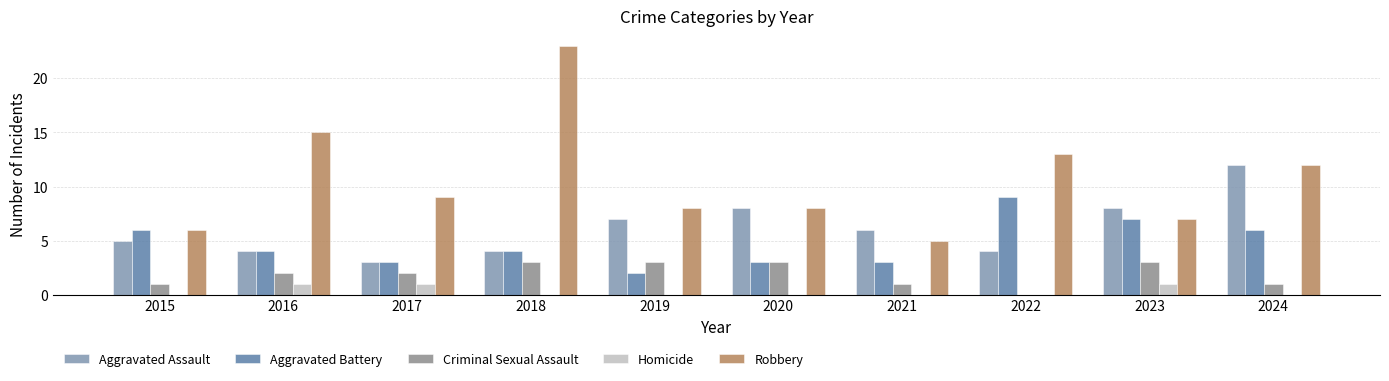

Between 2016 and 2024, which series saw the biggest shift?

Aggravated Assault